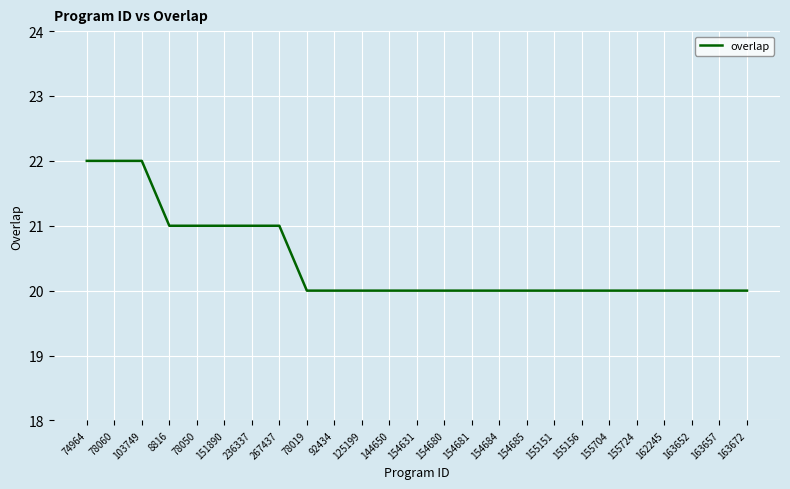

What position from the left is 8816?

4